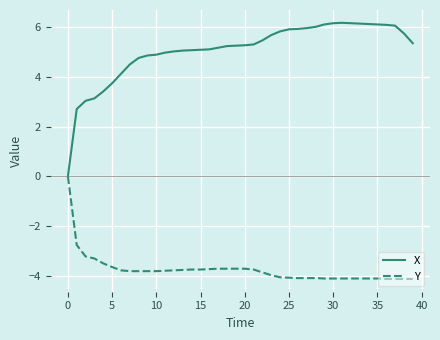

What is the highest value of the X series?

6.2